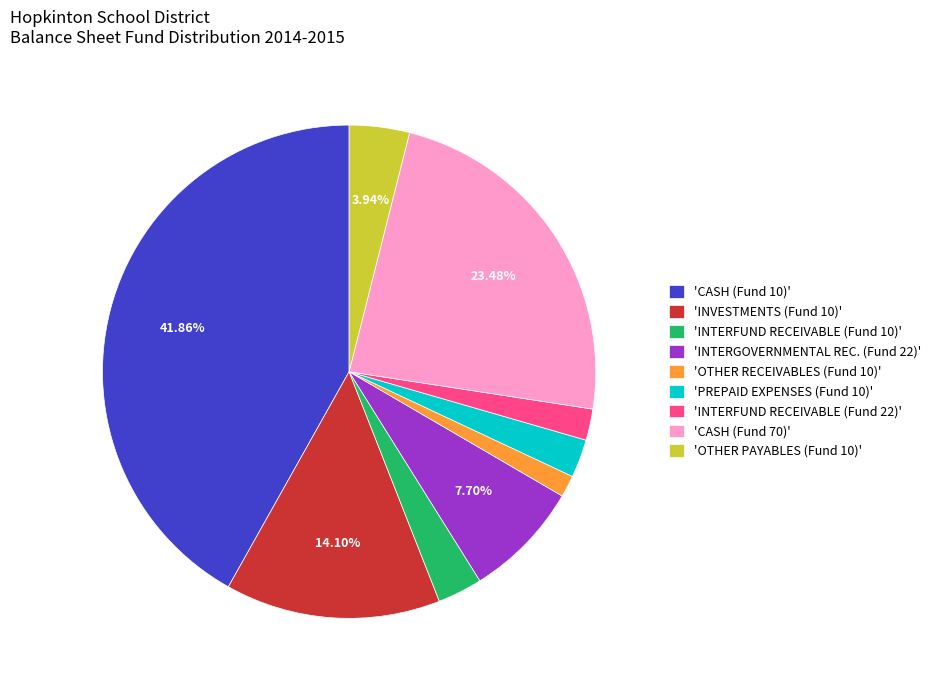

Does any single category account for the majority?

No